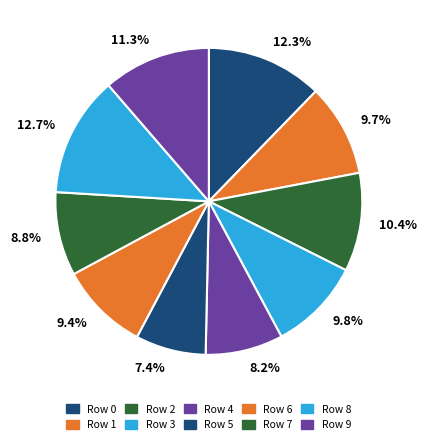

Does 12.7% represent more than half of the total?

No